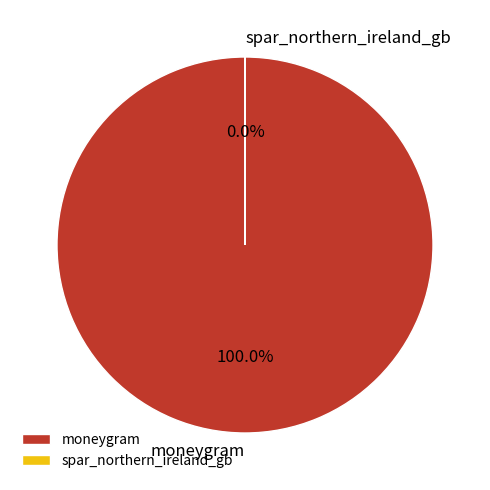

Is there a majority slice in this chart?

Yes